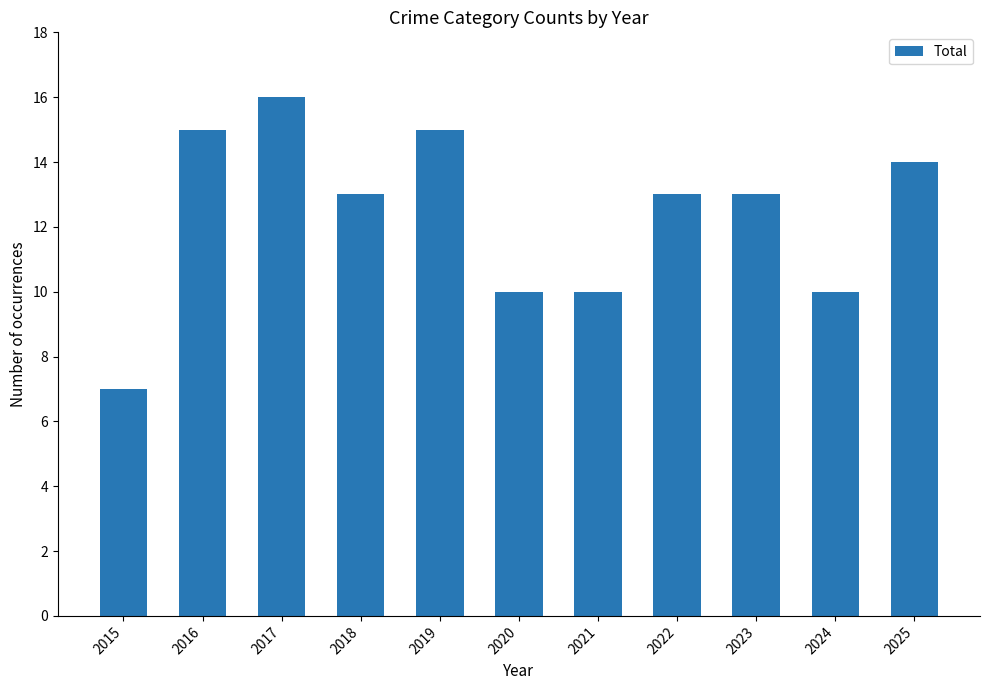

Reading right to left, extract all data points from this chart.

2025=14	2024=10	2023=13	2022=13	2021=10	2020=10	2019=15	2018=13	2017=16	2016=15	2015=7